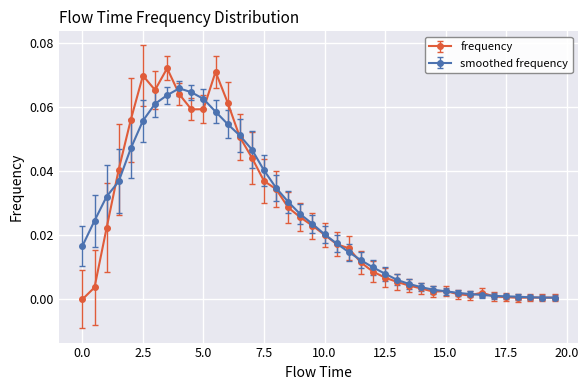

List the series in order of their peak value, highest first.

frequency, smoothed frequency